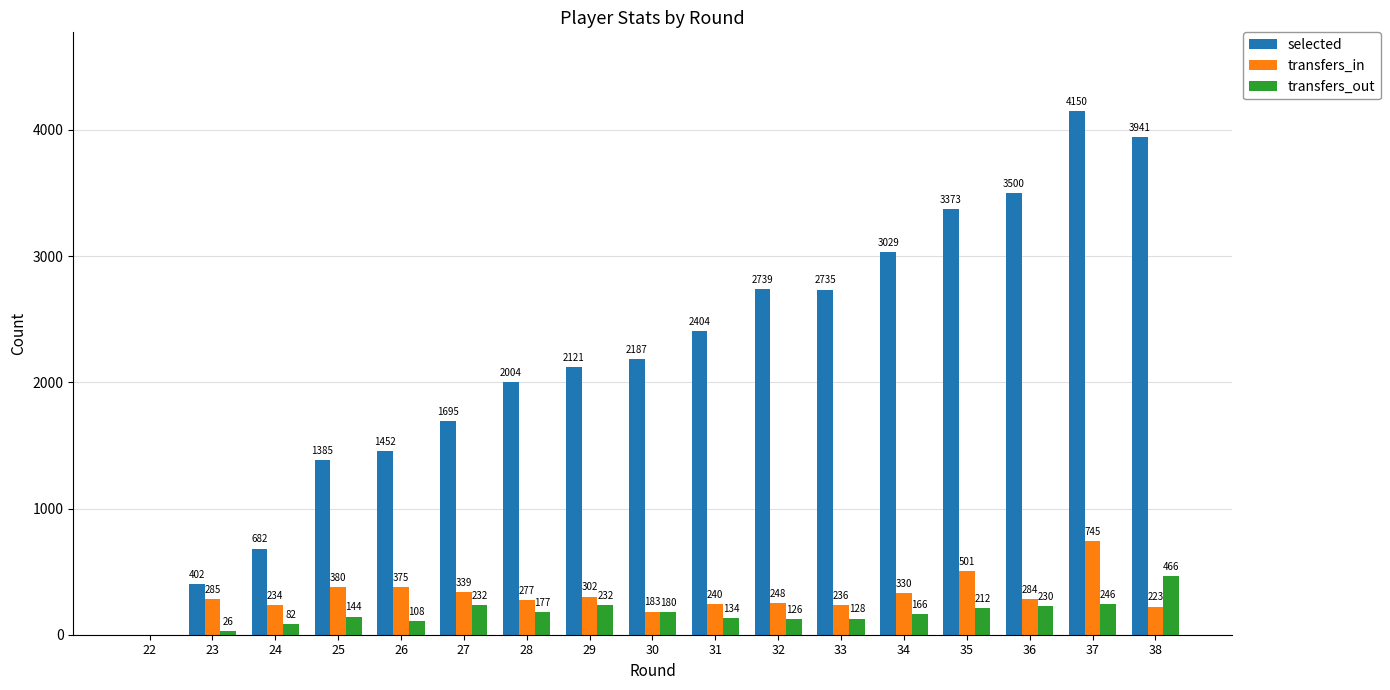

At which label does transfers_in reach its peak?

37